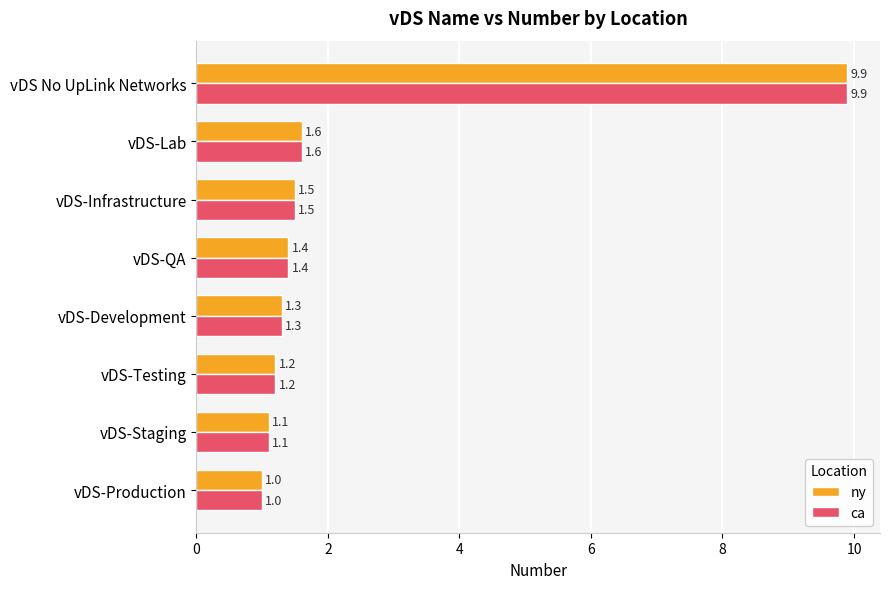

What is the average value of the ca series?

2.4